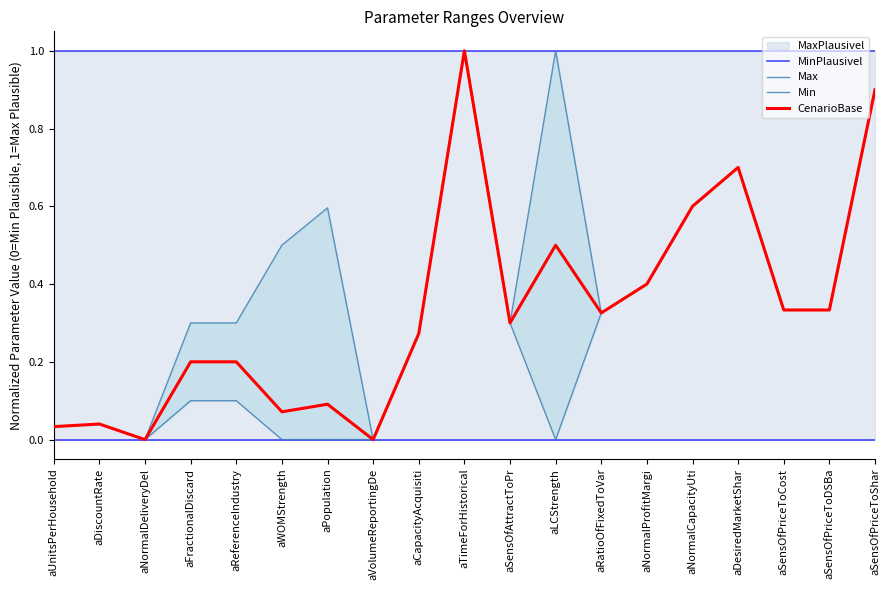

Reading left to right, transcribe all the data shown in this chart.

MinPlausivel: 1.0	1.0	1.0	1.0	1.0	1.0	1.0	1.0	1.0	1.0	1.0	1.0	1.0	1.0	1.0	1.0	1.0	1.0	1.0
Max: 0.0	0.0	0.0	0.3	0.3	0.5	0.6	0.0	0.3	1.0	0.3	1.0	0.3	0.4	0.6	0.7	0.3	0.3	0.9
Min: 0.0	0.0	0.0	0.1	0.1	0.0	0.0	0.0	0.3	1.0	0.3	0.0	0.3	0.4	0.6	0.7	0.3	0.3	0.9
CenarioBase: 0.0	0.0	0.0	0.2	0.2	0.1	0.1	0.0	0.3	1.0	0.3	0.5	0.3	0.4	0.6	0.7	0.3	0.3	0.9